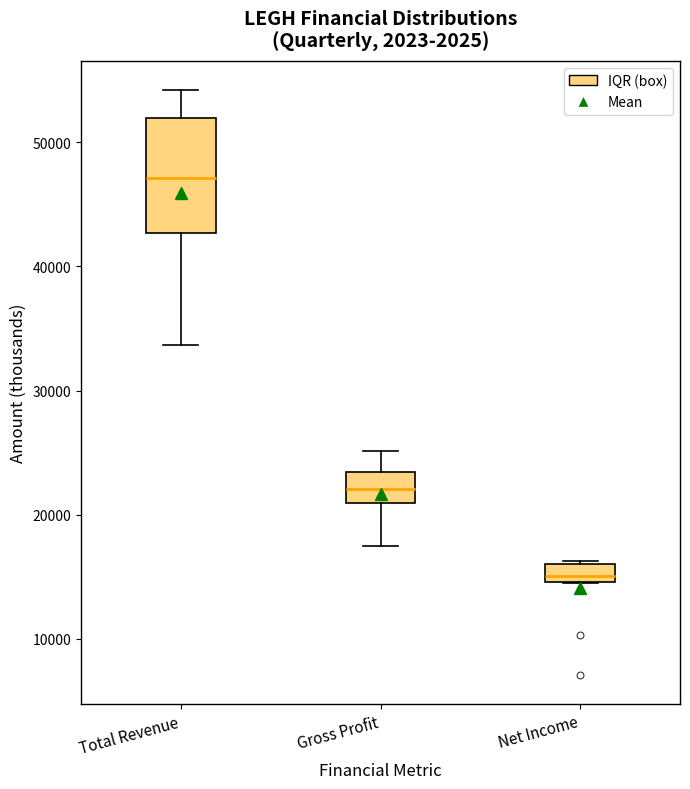

Where is the upper edge of the box for Total Revenue on the y-axis? The values are not printed on the chart, so give them approximately, as read against the axis.

52000